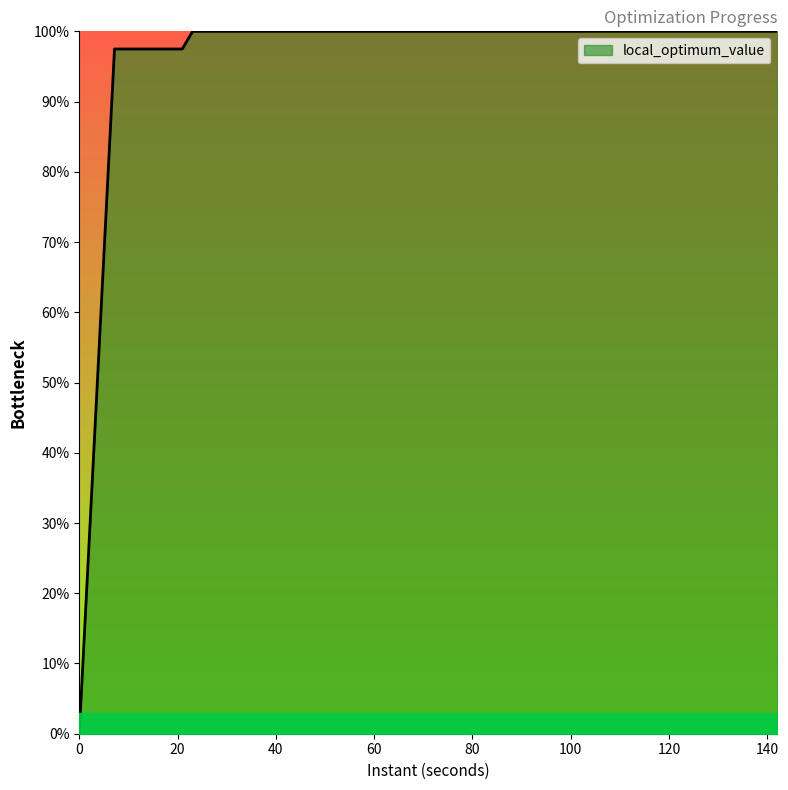

Does the chart have visible grid lines?

No